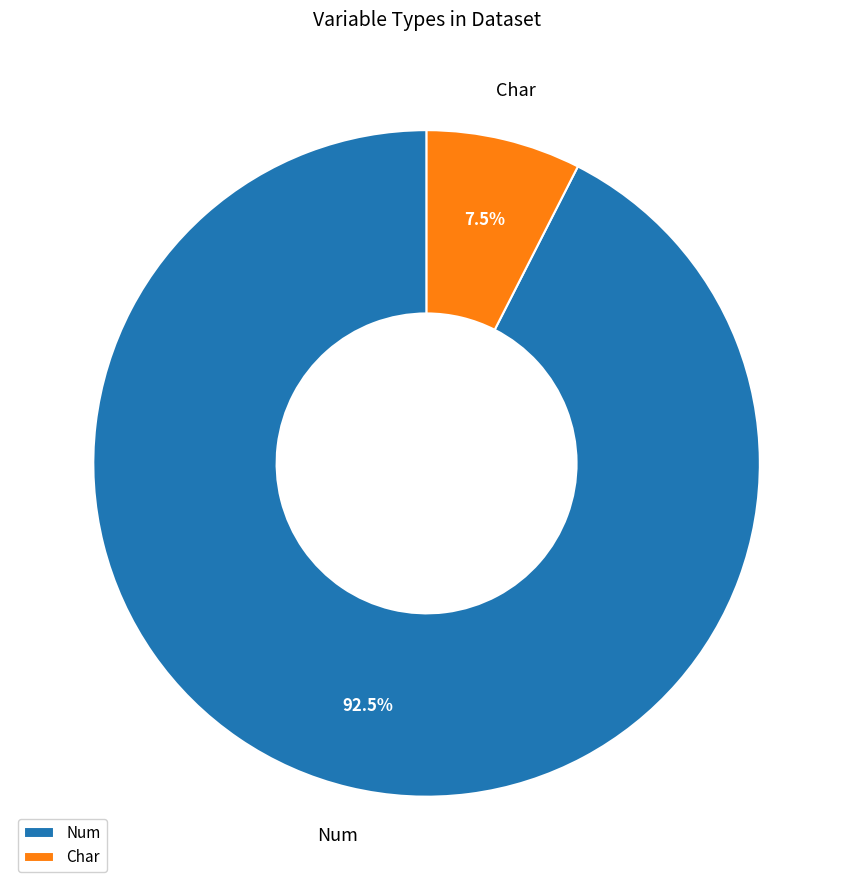

Is Num the majority of the pie?

Yes